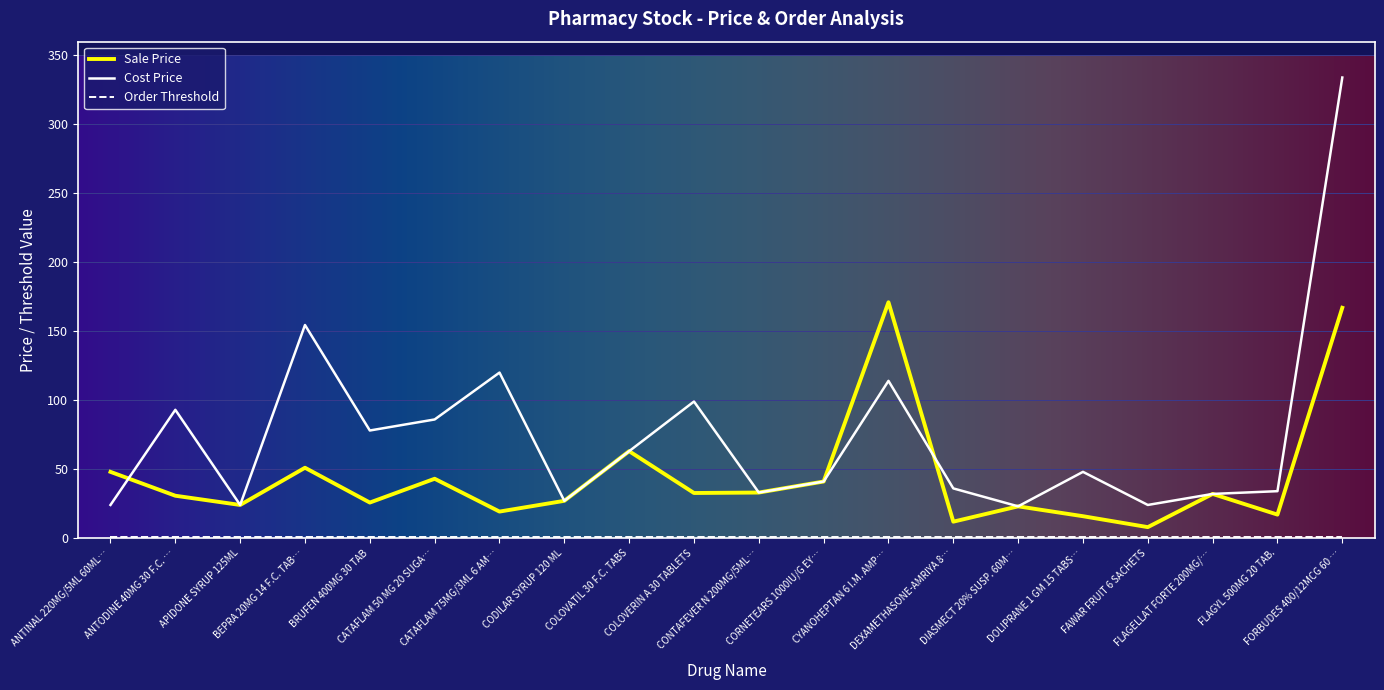

What is the maximum value for Sale Price?

171.0